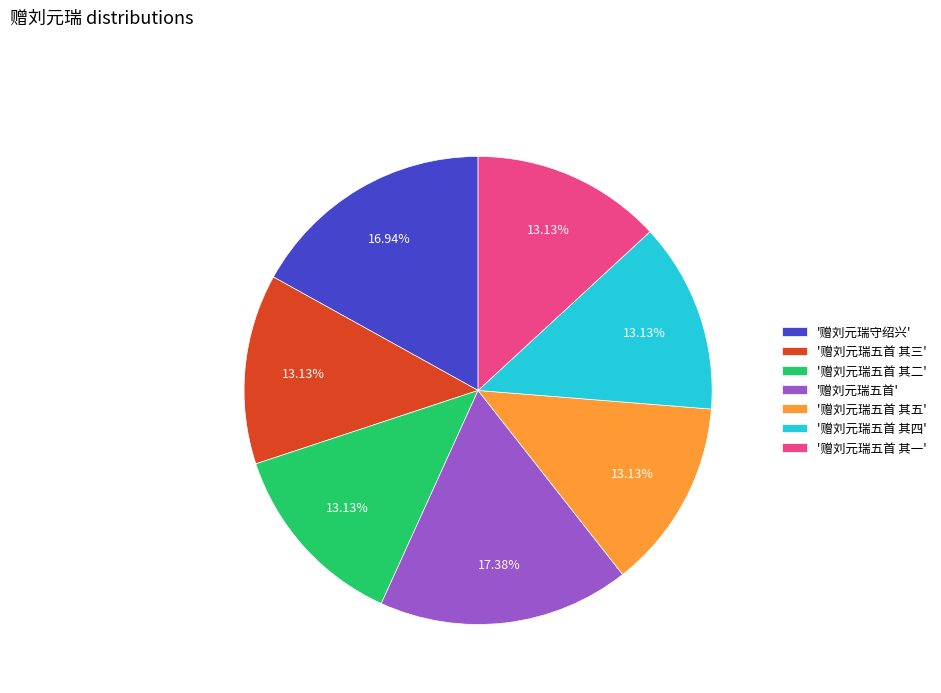

Approximately how many times larger is the value at '赠刘元瑞五首 其五' compared to '赠刘元瑞五首'?

0.8